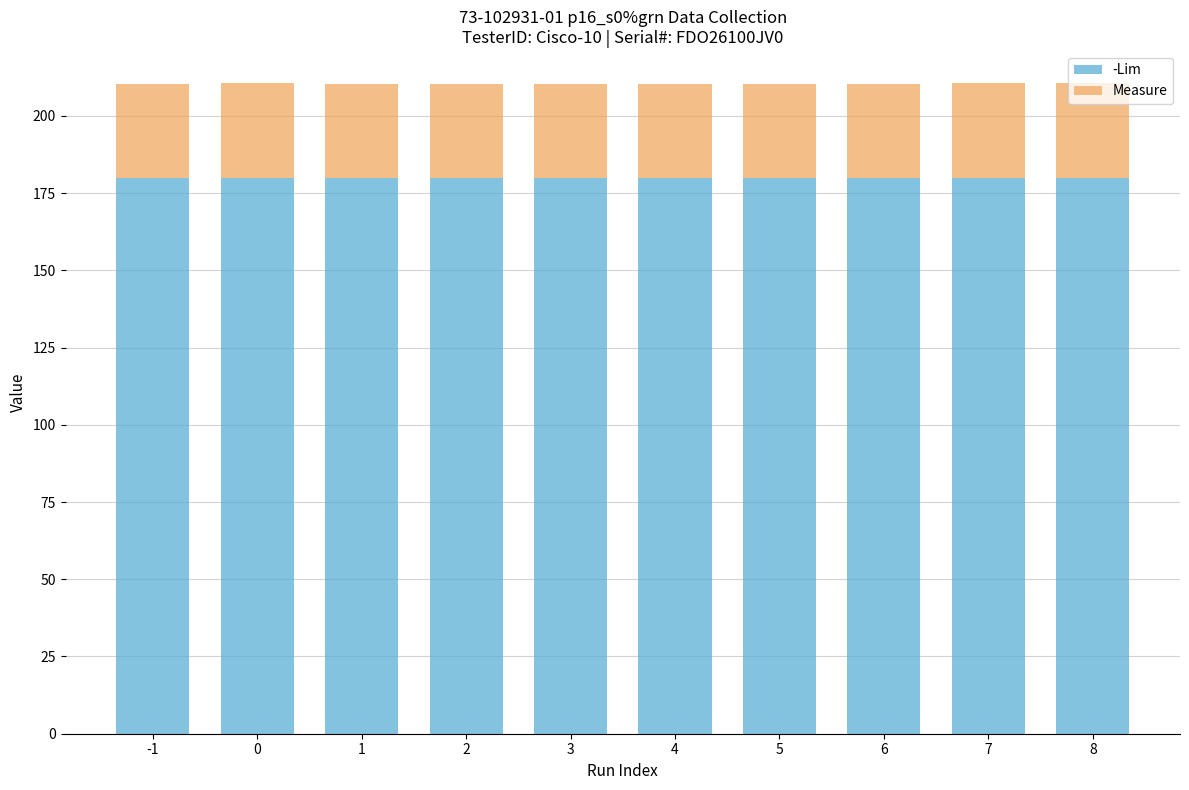

What is the sum of the -Lim values at -1 and 8?

360.0